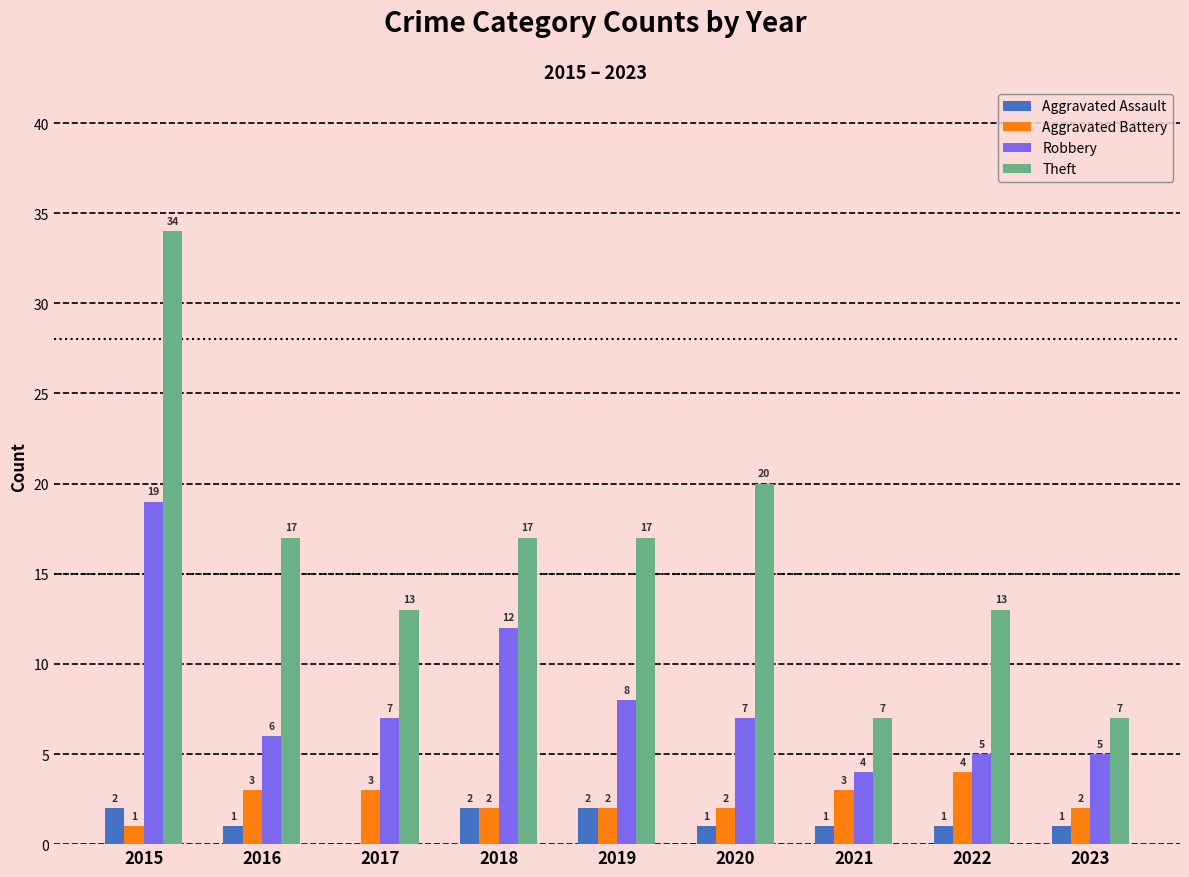

Reading left to right, transcribe all the data shown in this chart.

Aggravated Assault: 2015=2	2016=1	2017=0	2018=2	2019=2	2020=1	2021=1	2022=1	2023=1
Aggravated Battery: 2015=1	2016=3	2017=3	2018=2	2019=2	2020=2	2021=3	2022=4	2023=2
Robbery: 2015=19	2016=6	2017=7	2018=12	2019=8	2020=7	2021=4	2022=5	2023=5
Theft: 2015=34	2016=17	2017=13	2018=17	2019=17	2020=20	2021=7	2022=13	2023=7